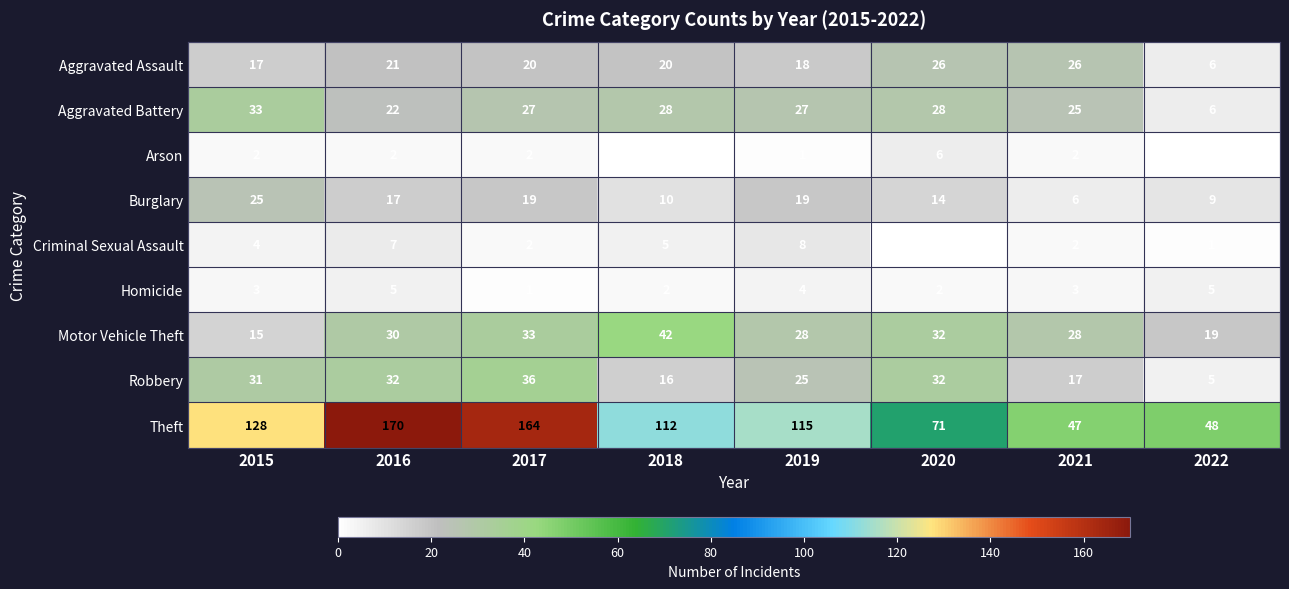

Rank the series by their maximum value, from highest to lowest.

Theft, Motor Vehicle Theft, Robbery, Aggravated Battery, Aggravated Assault, Burglary, Criminal Sexual Assault, Arson, Homicide